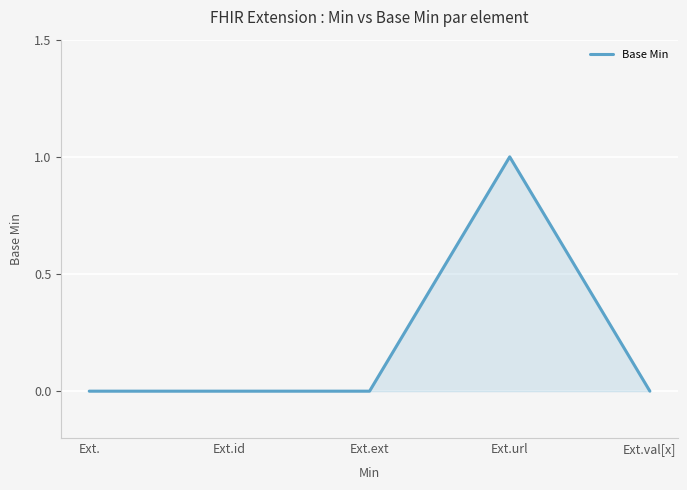

What is the sum of all values?

1